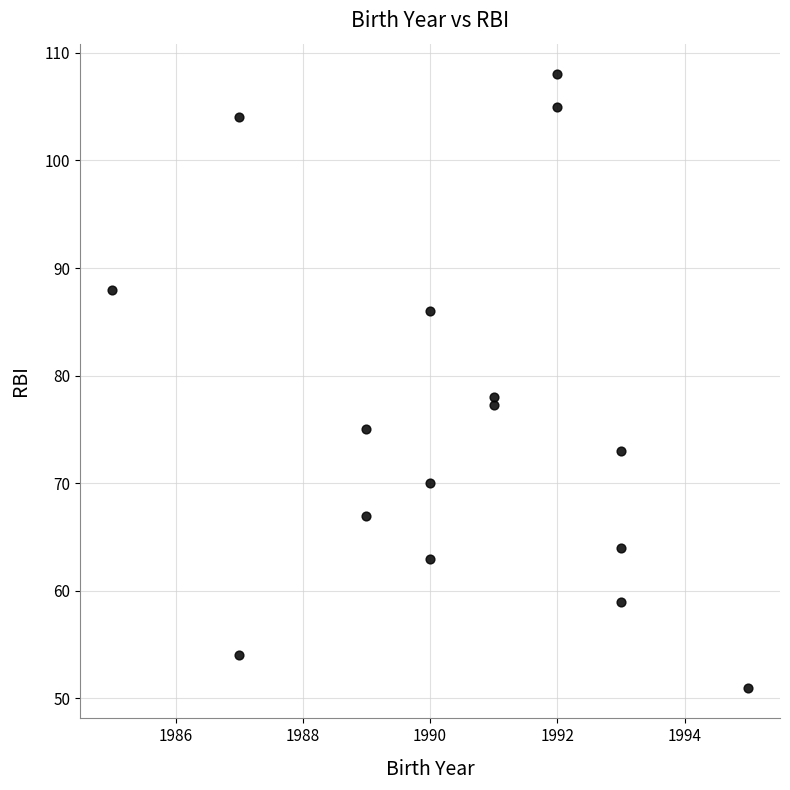

What Y value in the scatter plot is closest to 79?

78.0